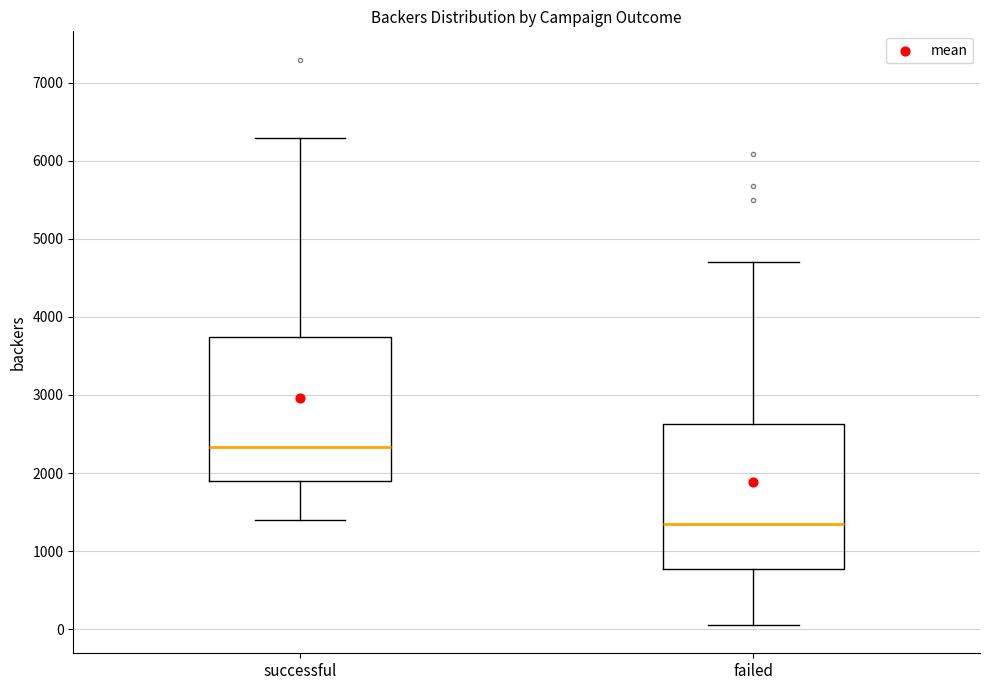

Reading left to right, read every box against the y-axis: the position of its median line, the range the box covers, and the ends of its whiskers. The values are not printed on the chart, so give them approximately, as read against the axis.

successful: median 2300, box 1900 to 3700, whiskers 1400 to 6300
failed: median 1400, box 800 to 2600, whiskers 100 to 4700